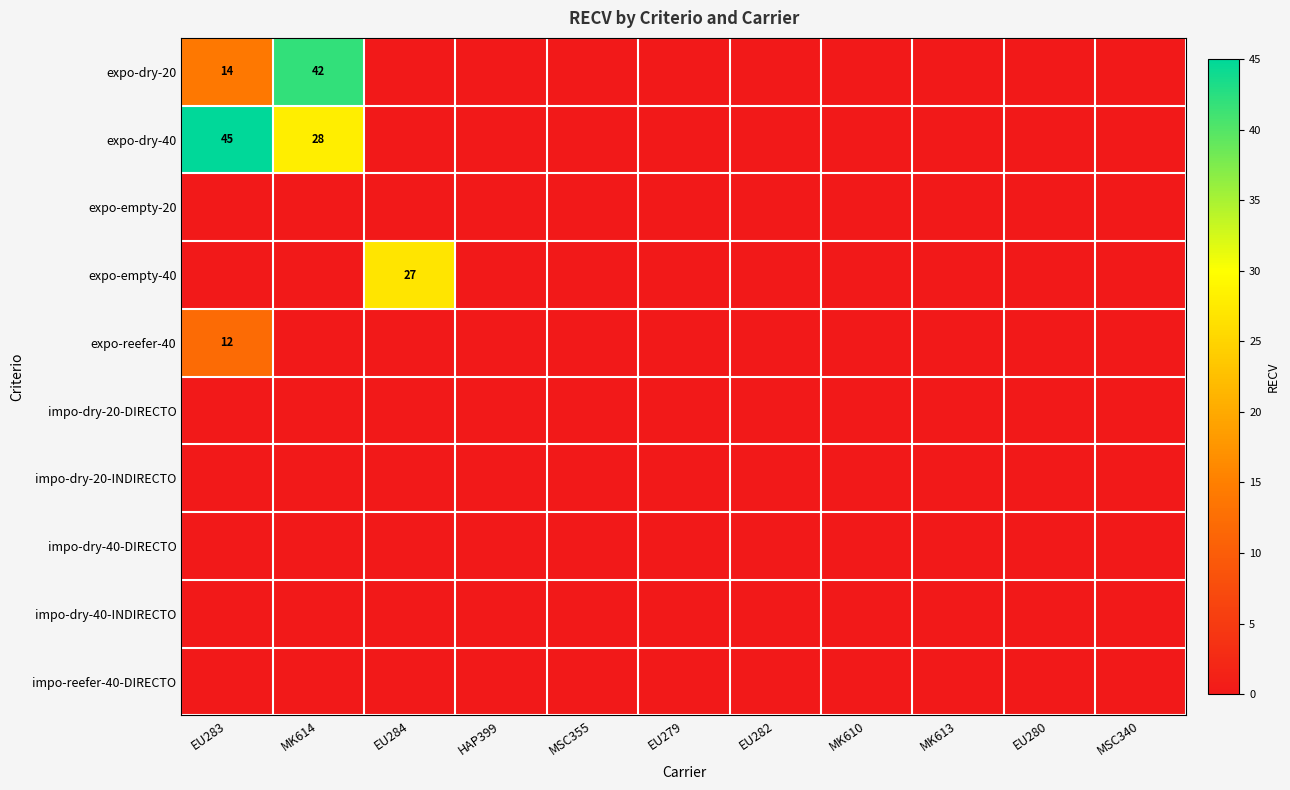

What is the sum of all expo-dry-20 values?

56